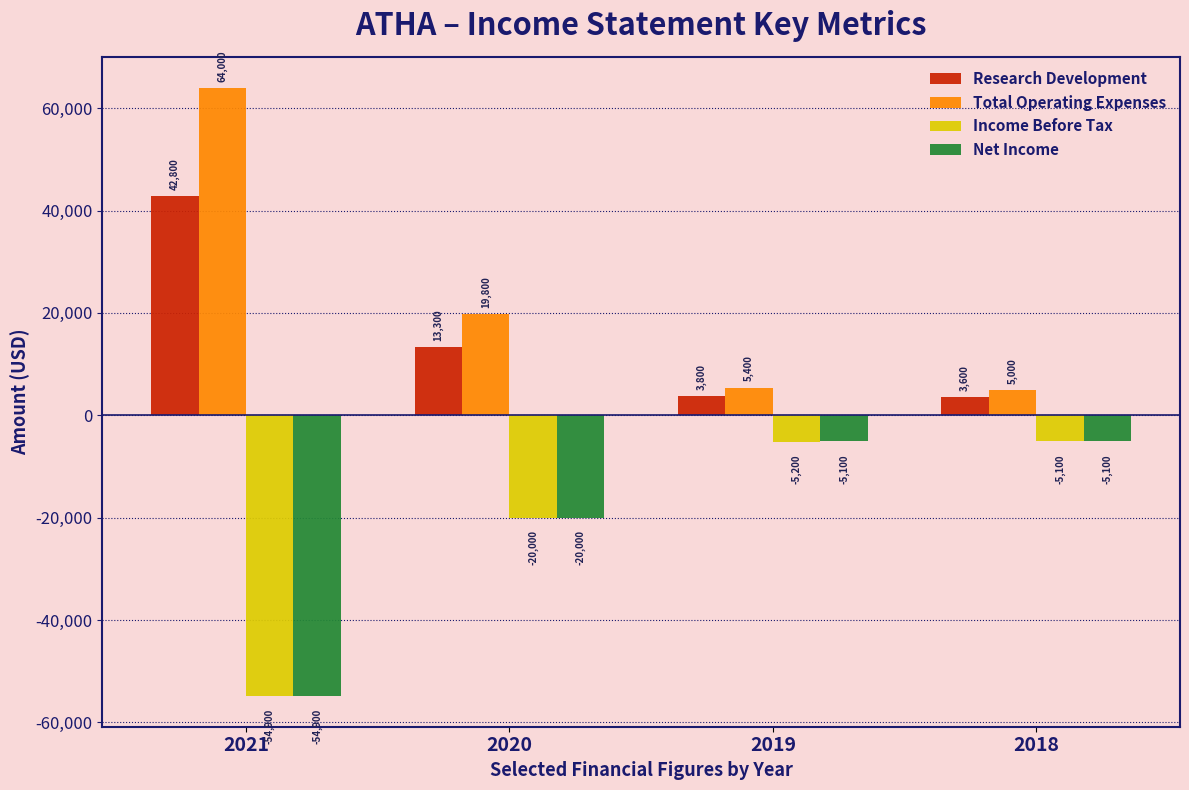

The Net Income series shows -20000 at 2020. True or false?

True